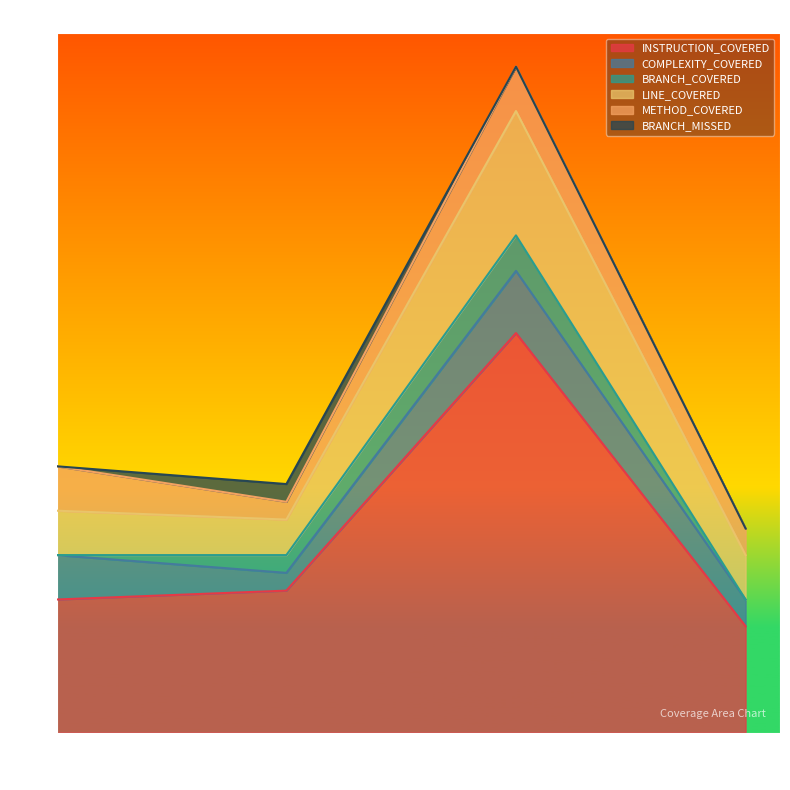

What is the maximum value for LINE_COVERED?

14